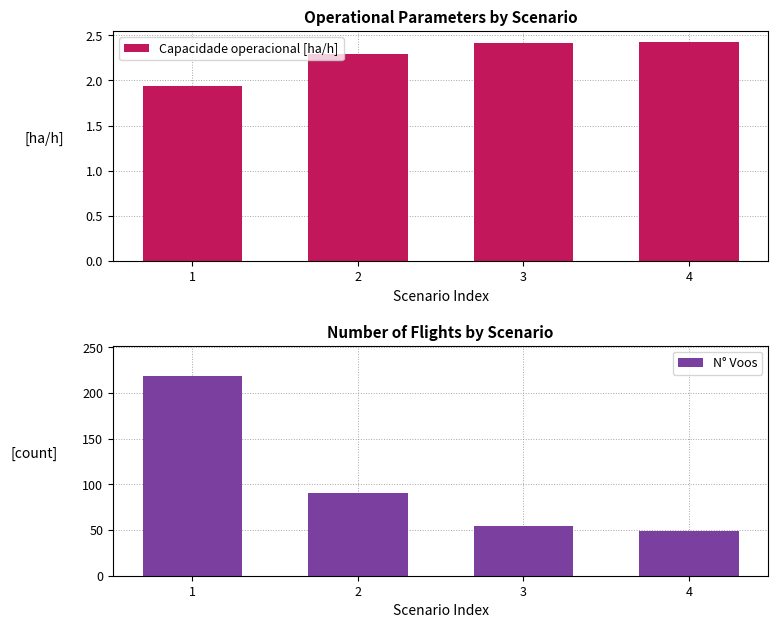

What is the sum of all Capacidade operacional [ha/h] values?

9.1